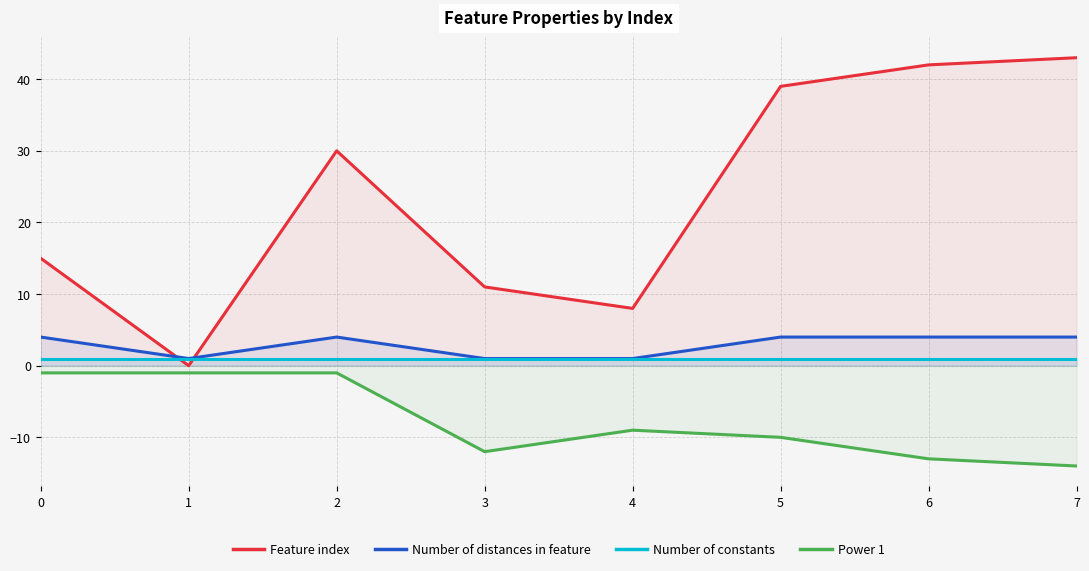

Reading right to left, transcribe all the data shown in this chart.

Feature index: 43	42	39	8	11	30	0	15
Number of distances in feature: 4	4	4	1	1	4	1	4
Number of constants: 1	1	1	1	1	1	1	1
Power 1: -14	-13	-10	-9	-12	-1	-1	-1